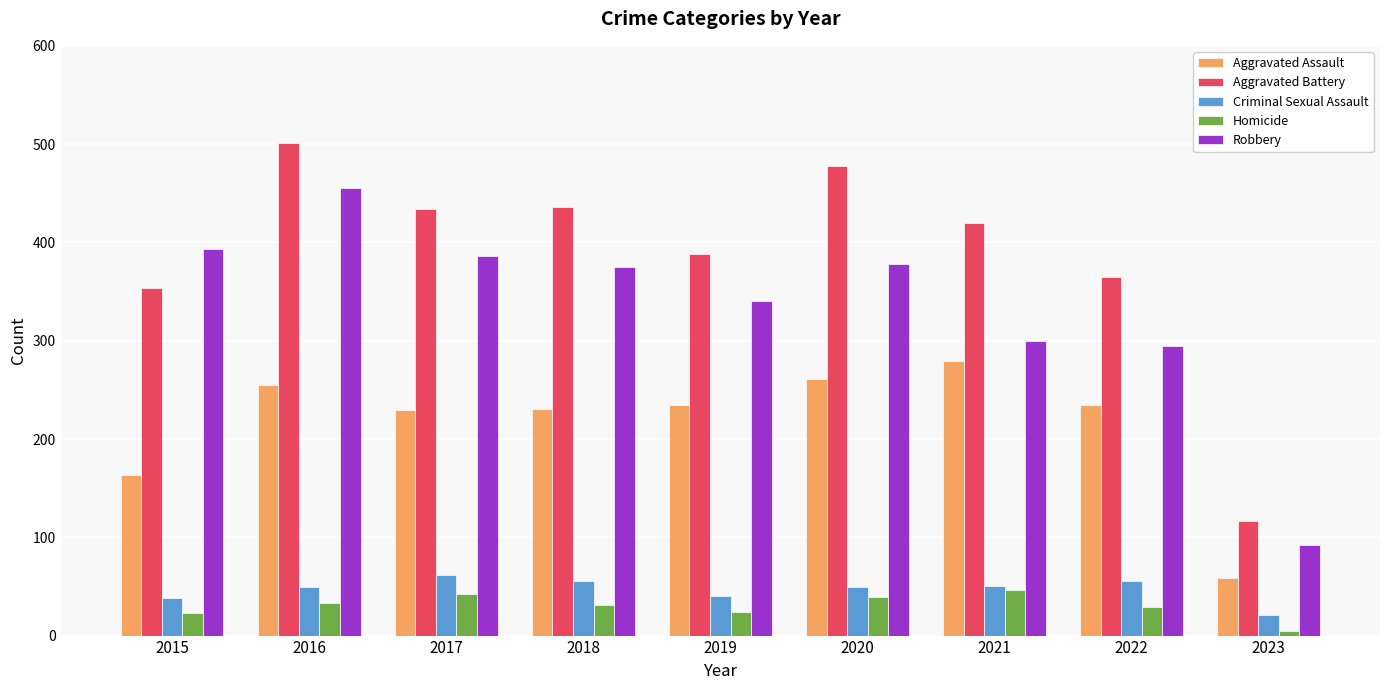

What is the spread (max minus min) of values at 2021?

374